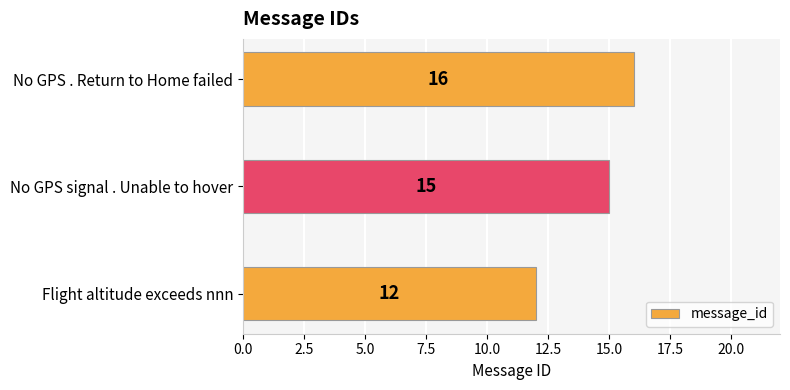

What is the greatest value displayed?

16